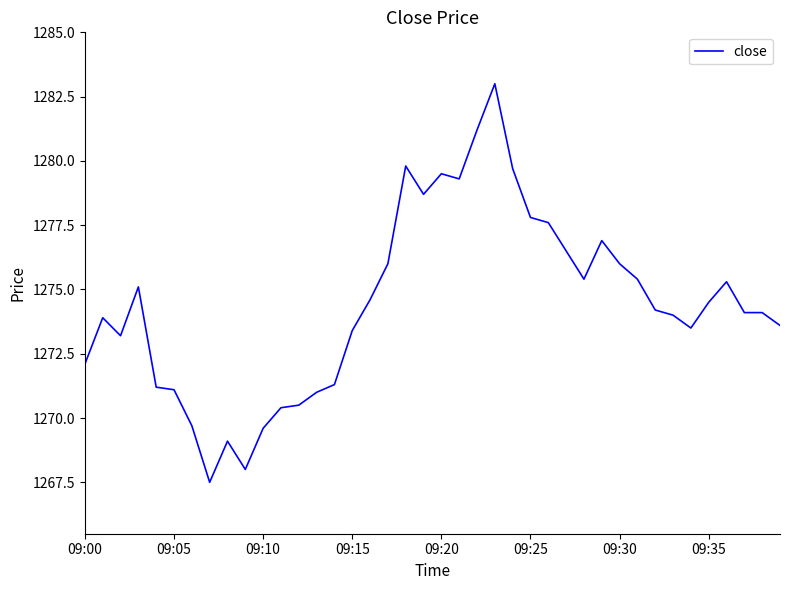

What is the smallest value displayed?

1267.5